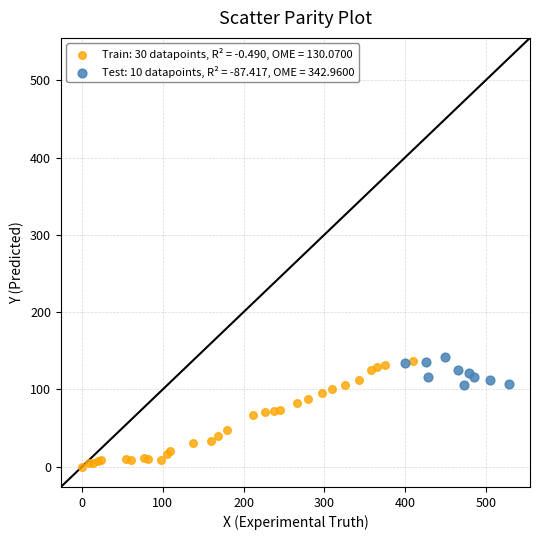

Which series has the widest spread of Y values?

Train: 30 datapoints, R² = -0.490, OME = 130.0700